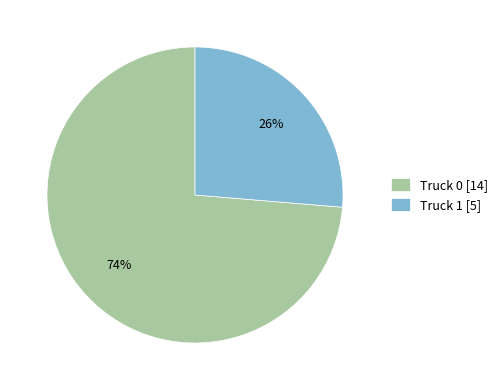

To the nearest percent, what is the average slice percentage?

50%